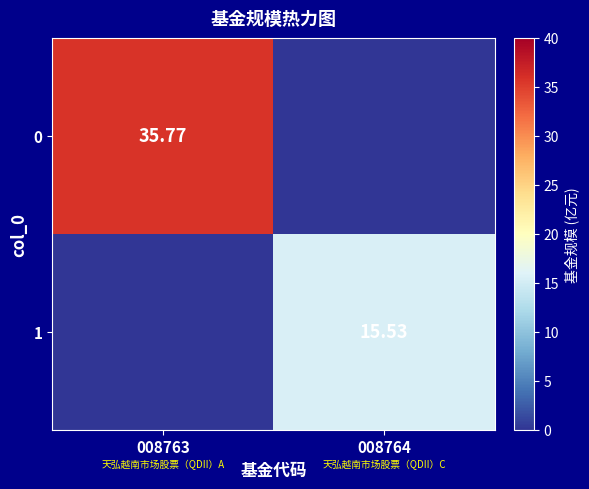

Is the value of 0 at 008763 greater than the value of 1 at 008764?

Yes